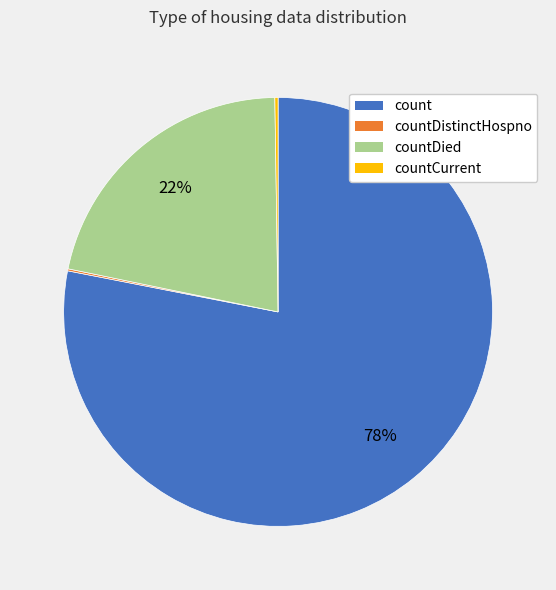

Is there a majority slice in this chart?

Yes